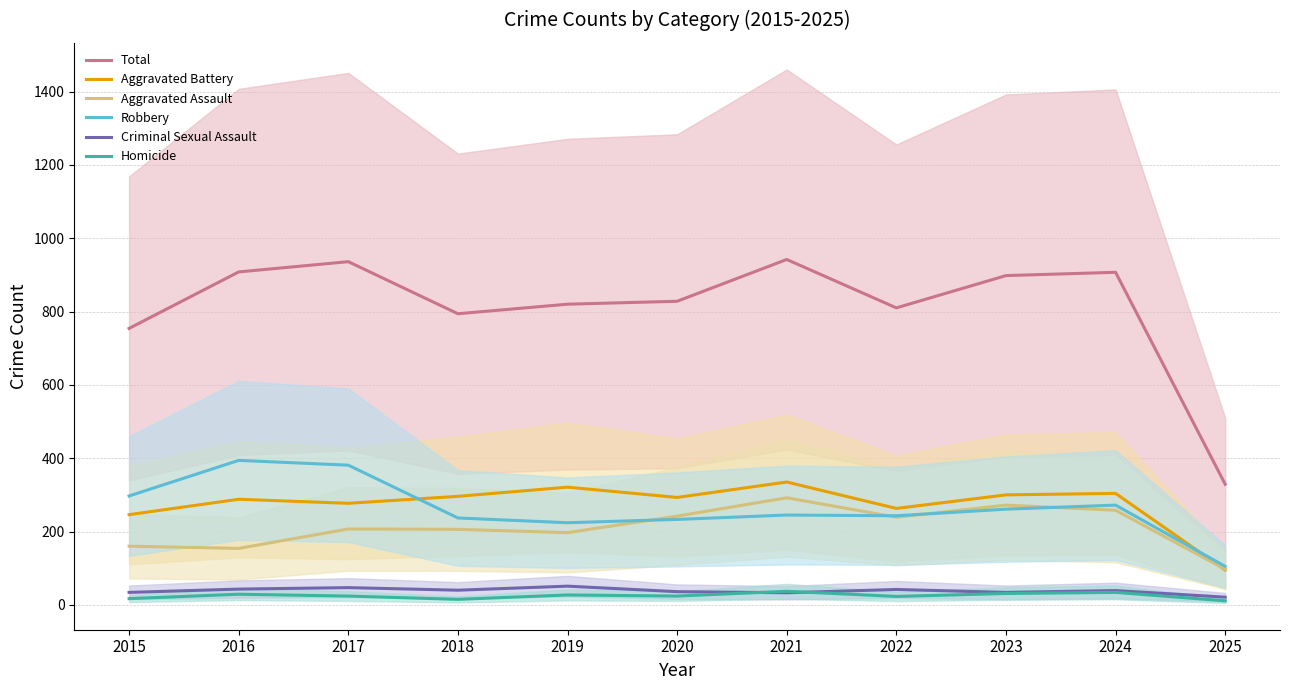

What is the minimum value for Homicide?

11